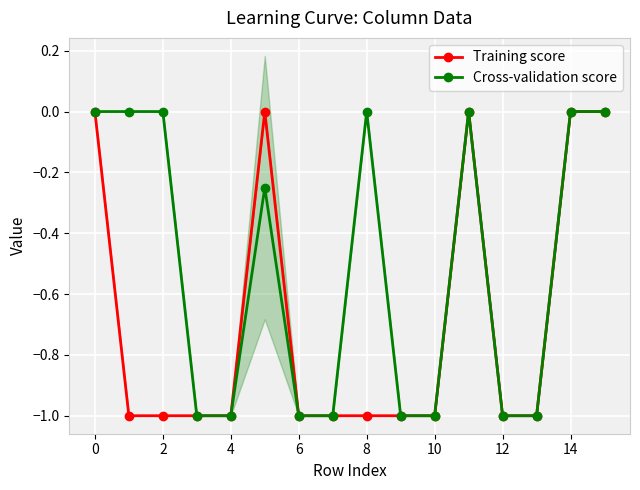

Which series has the largest total across all categories?

Cross-validation score